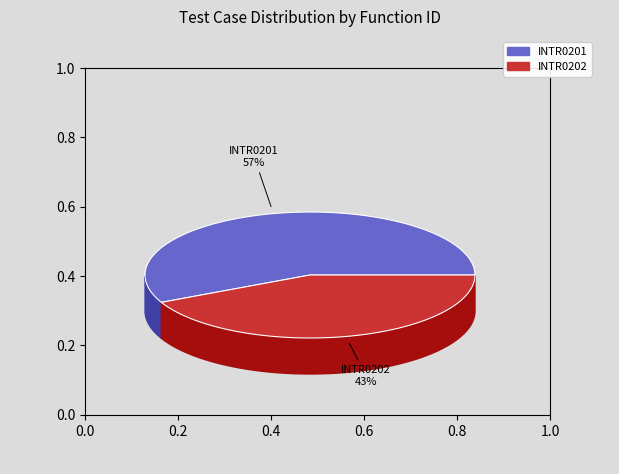

Which category has the biggest portion of the pie?

INTR0201